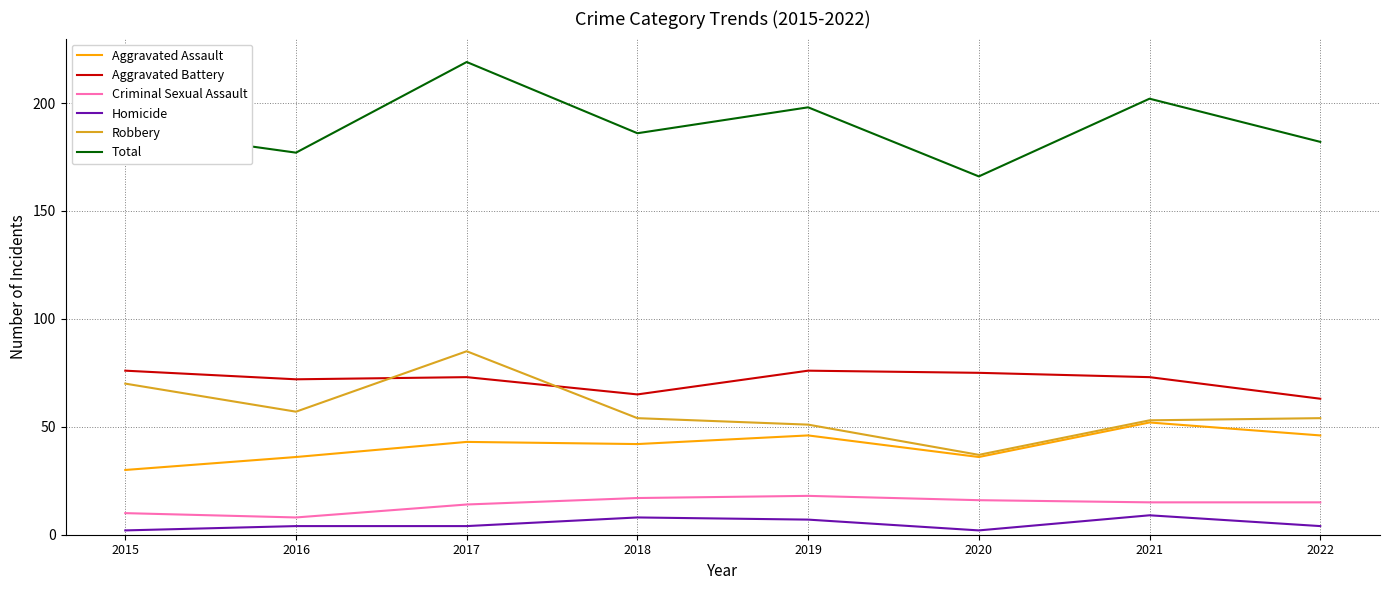

What is the sum of the Robbery values at 2021 and 2019?

104